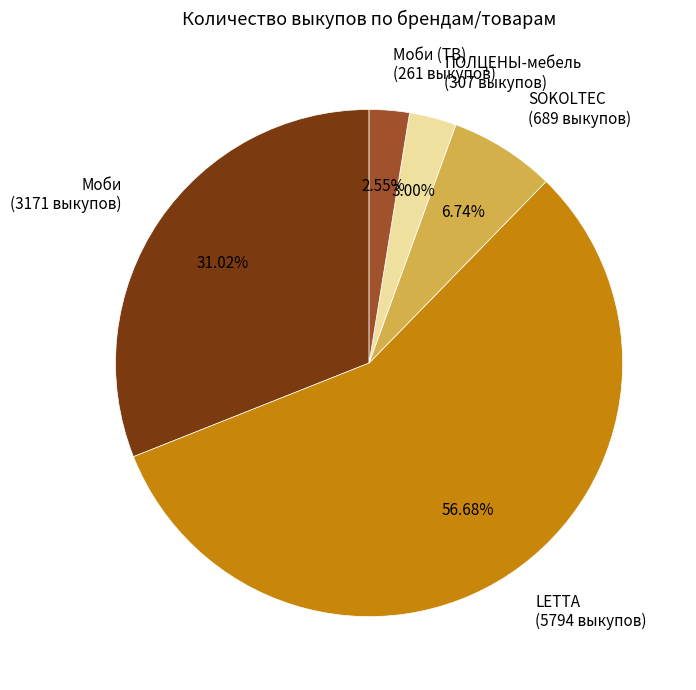

Combined, do Моби (ТВ) (261 выкупов) and LETTA (5794 выкупов) account for over 50%?

Yes